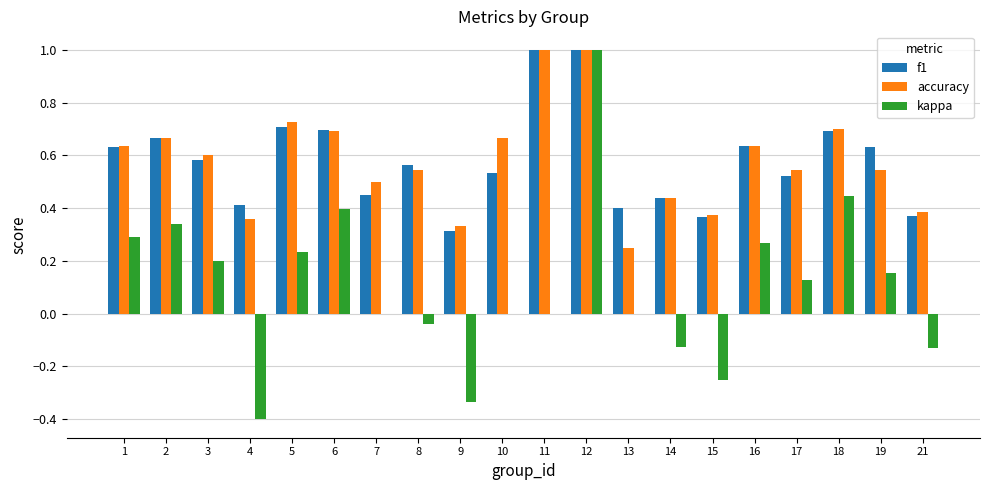

Which series has the largest range (max minus min)?

kappa